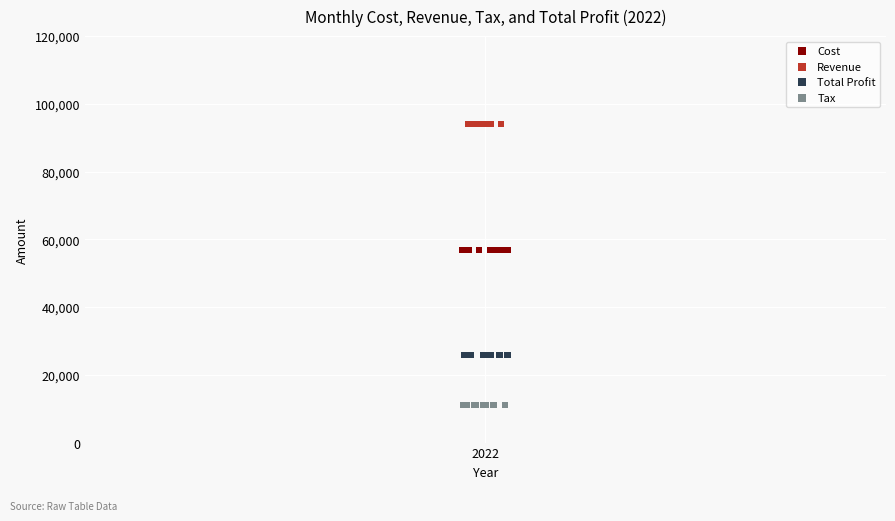

Which series contains the lowest Y value?

Tax